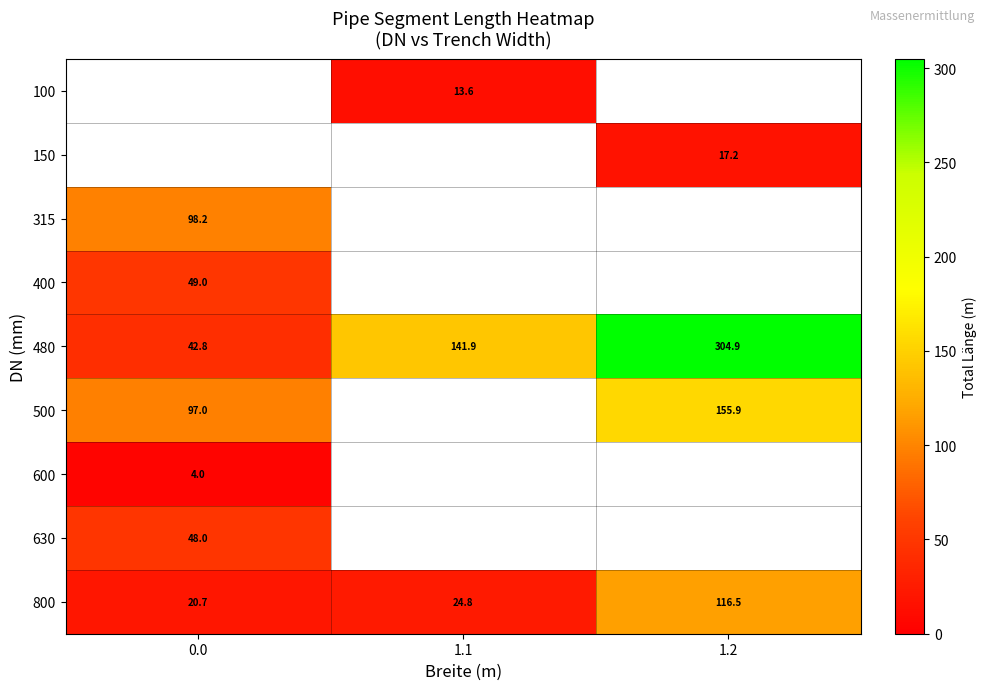

Is the value of 500 at 0.0 greater than the value of 800 at 1.2?

No